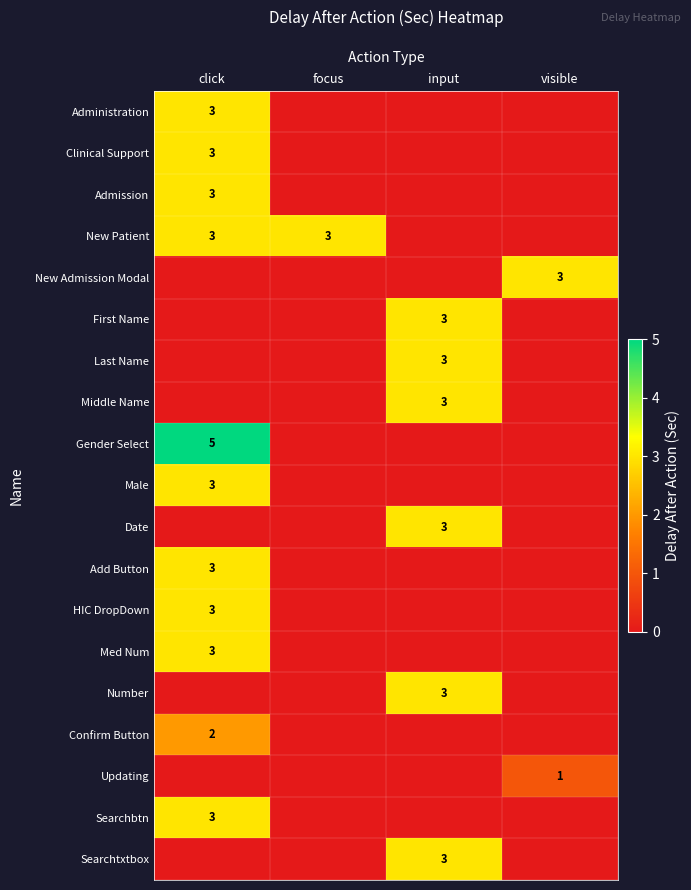

The Administration series shows 1 at click. True or false?

False